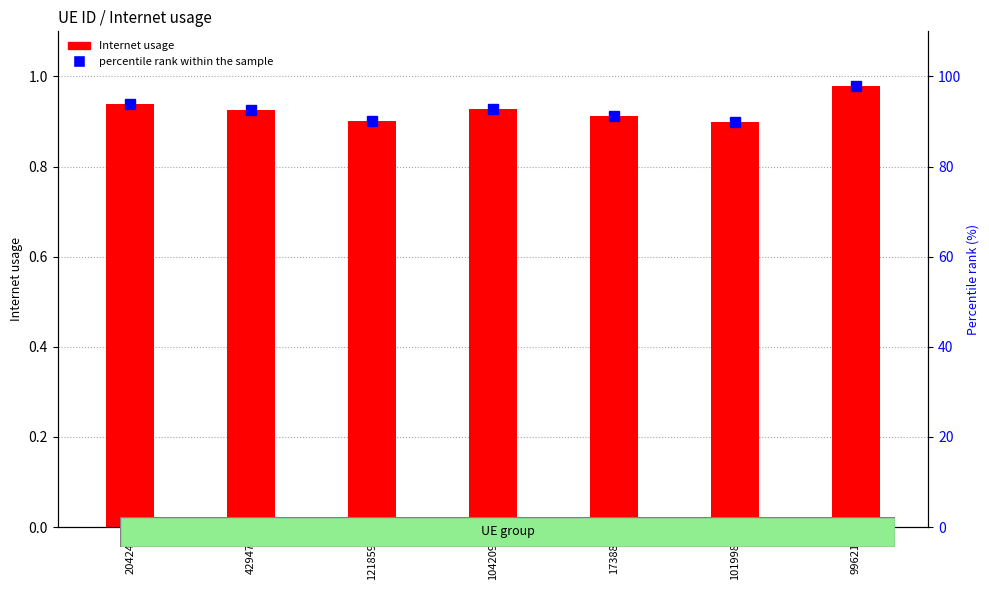

Between 204245 and 429473, which series saw the biggest shift?

percentile rank within the sample